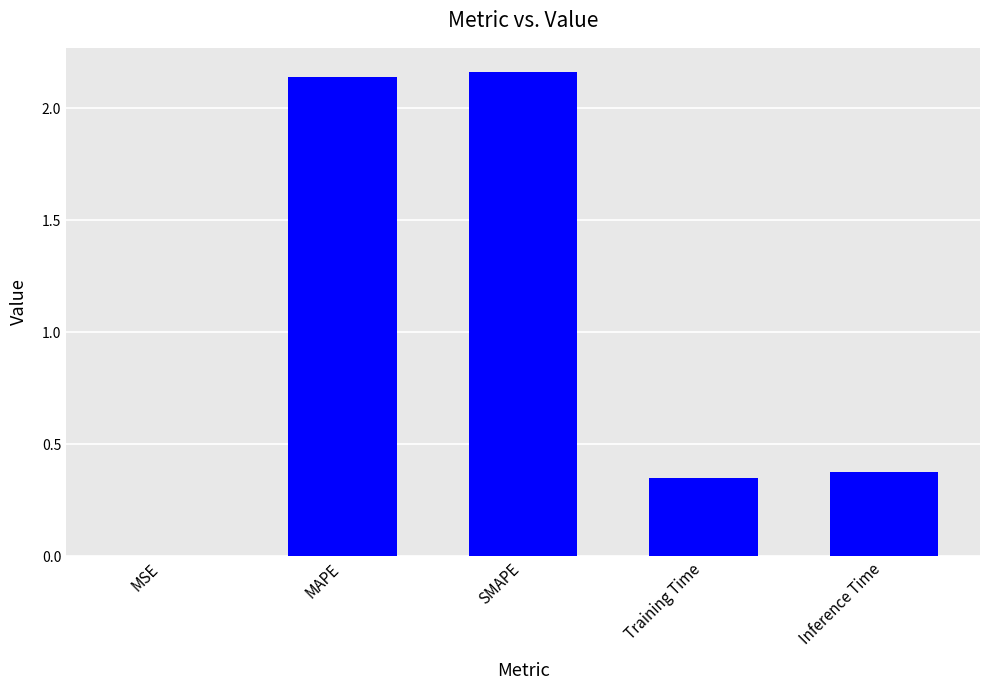

What is the sum of all values?

5.0